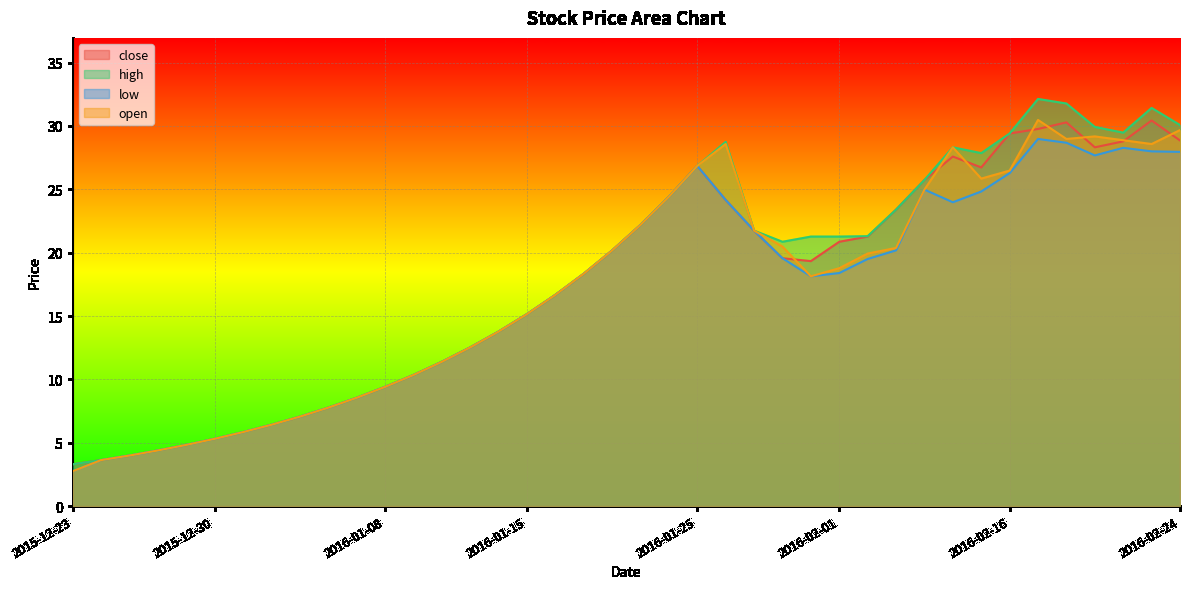

What is the minimum value shown in the chart?

2.7